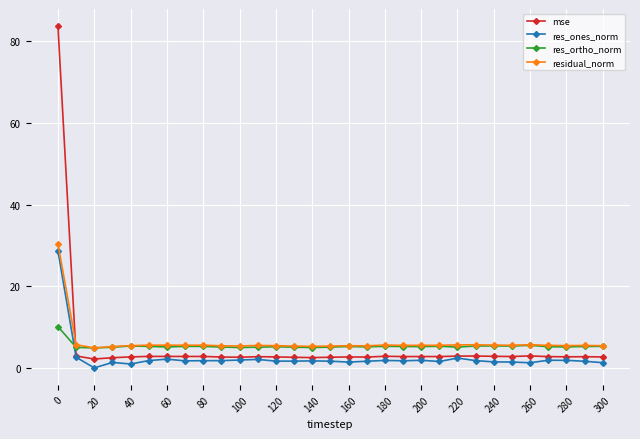

What is the difference between the second highest and minimum values in the res_ones_norm series?

2.6